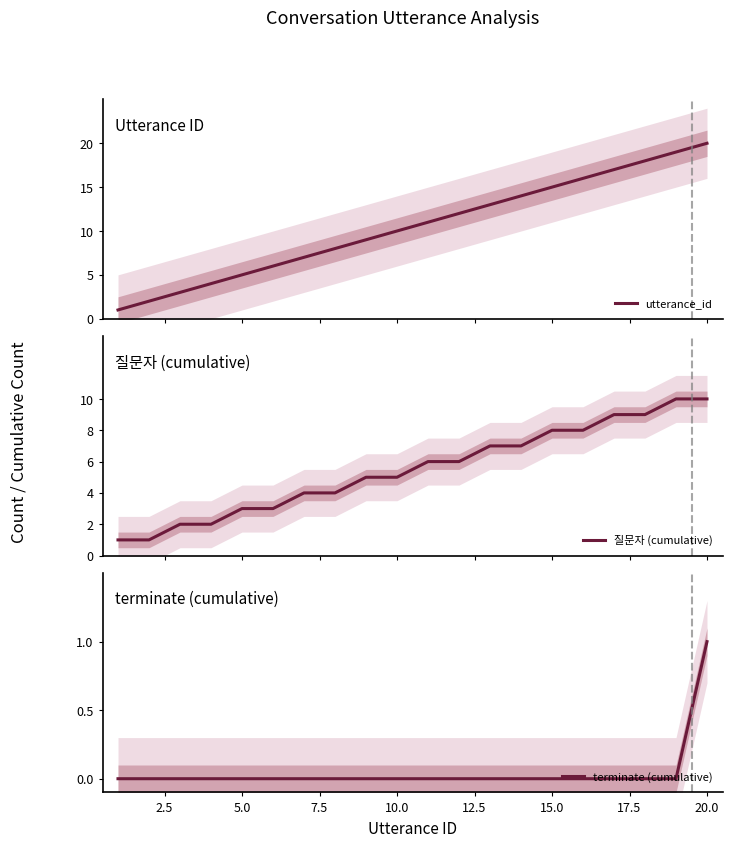

Which category has the highest value in the terminate (cumulative) series?

20.0